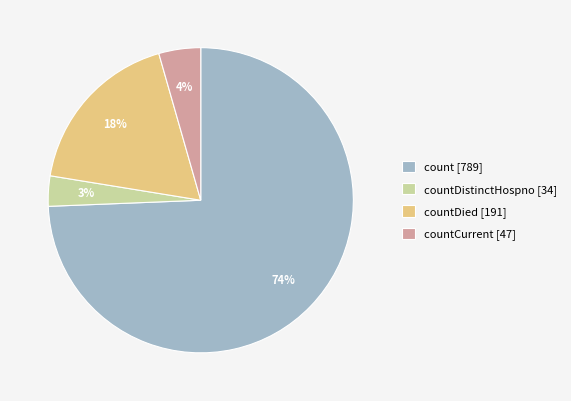

Rank the categories by value from highest to lowest.

count [789], countDied [191], countCurrent [47], countDistinctHospno [34]